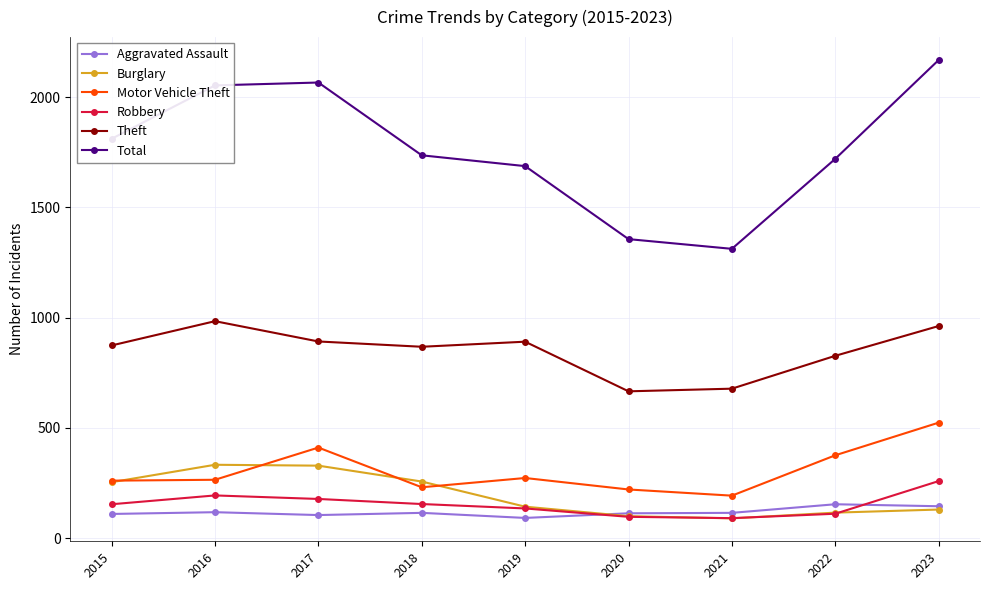

Which series has the widest spread of values?

Total